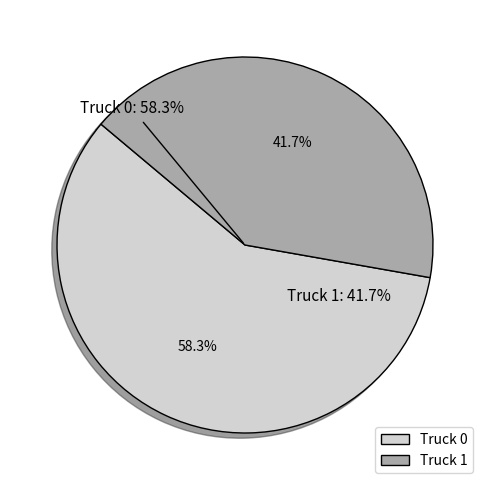

How many slices are in this pie chart?

2